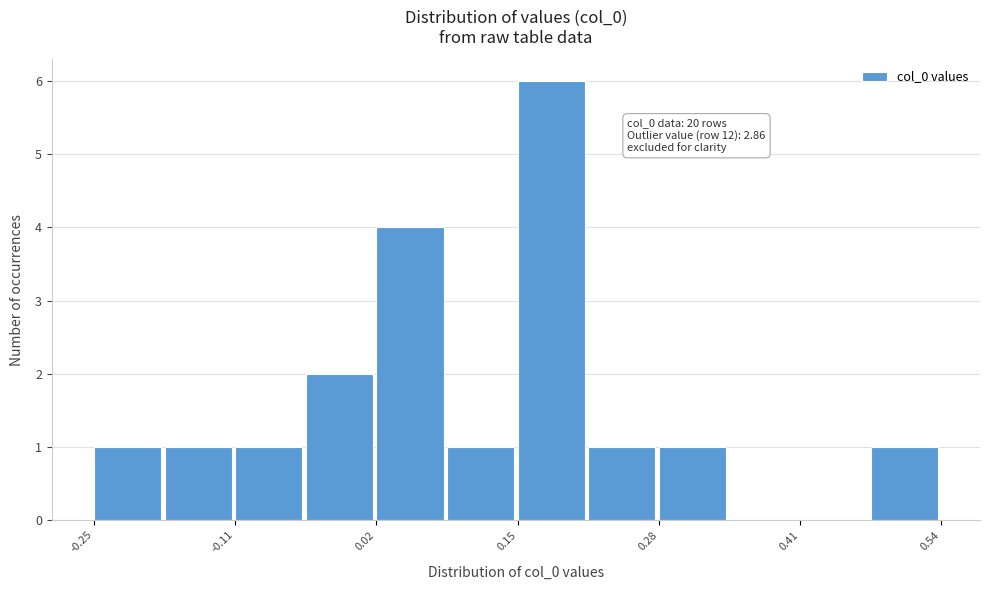

Read against the x-axis, roughly where is the centre of the tallest bar?

0.18